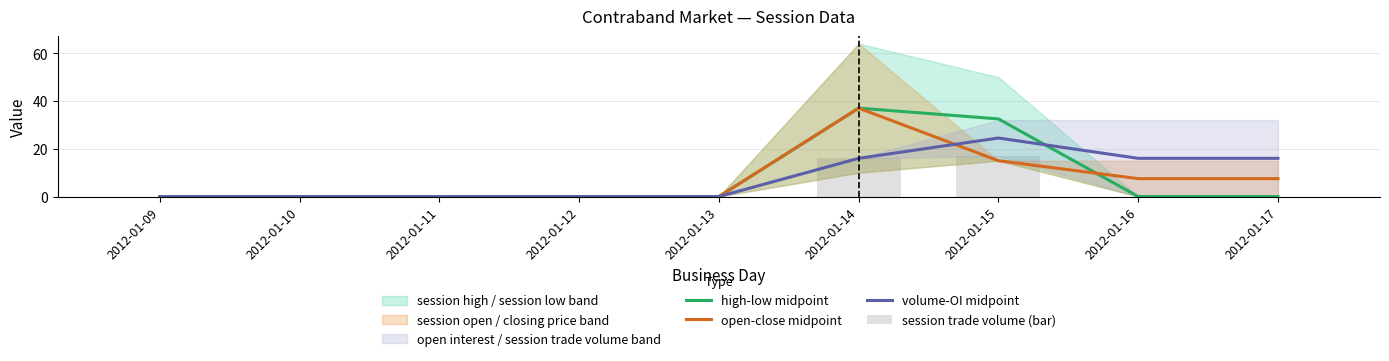

Which series changed the most between 2012-01-09 and 2012-01-17?

volume-OI midpoint